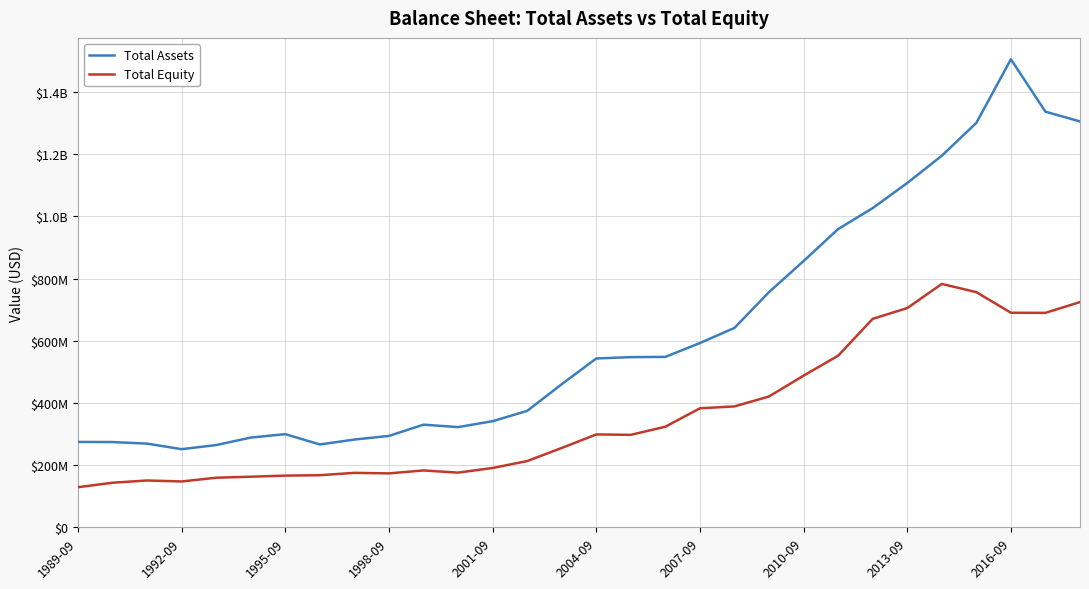

What are all the series names shown in the legend?

Total Assets, Total Equity